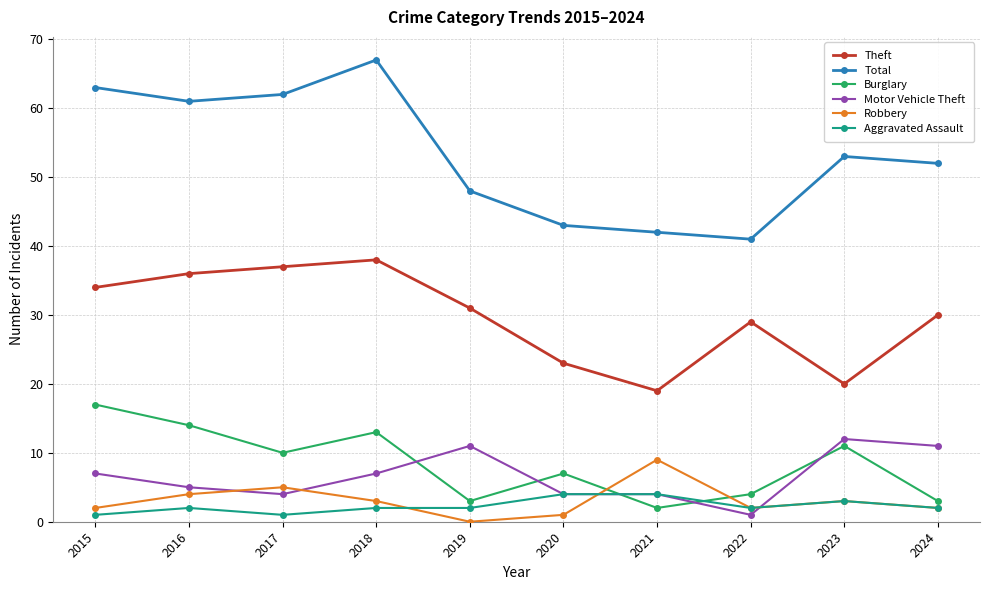

What is the difference between the second highest and minimum values in the Aggravated Assault series?

3